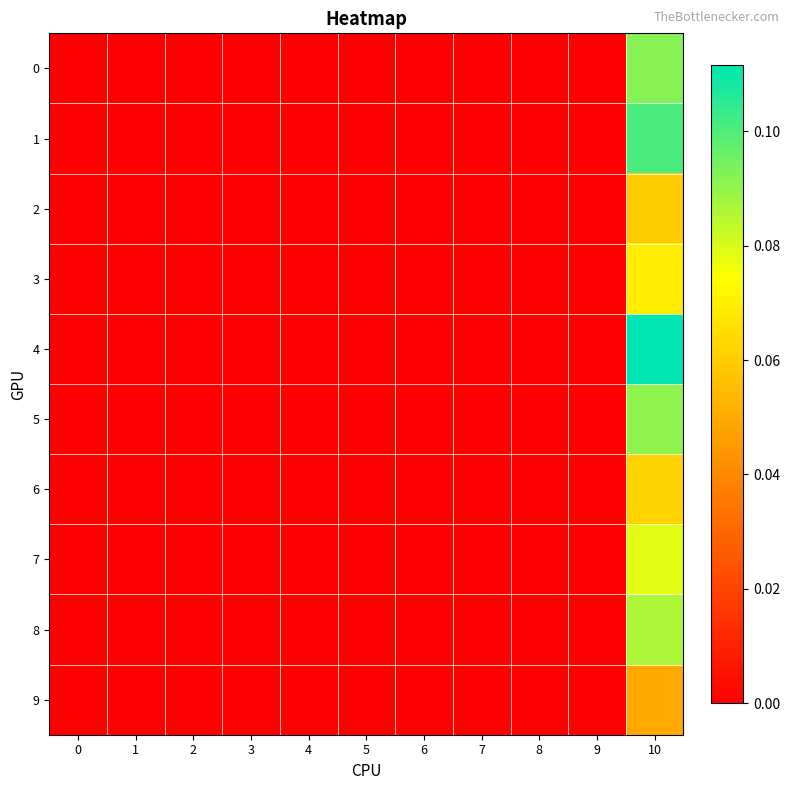

Rank the series by their maximum value, from lowest to highest.

9, 2, 6, 3, 7, 8, 5, 0, 1, 4